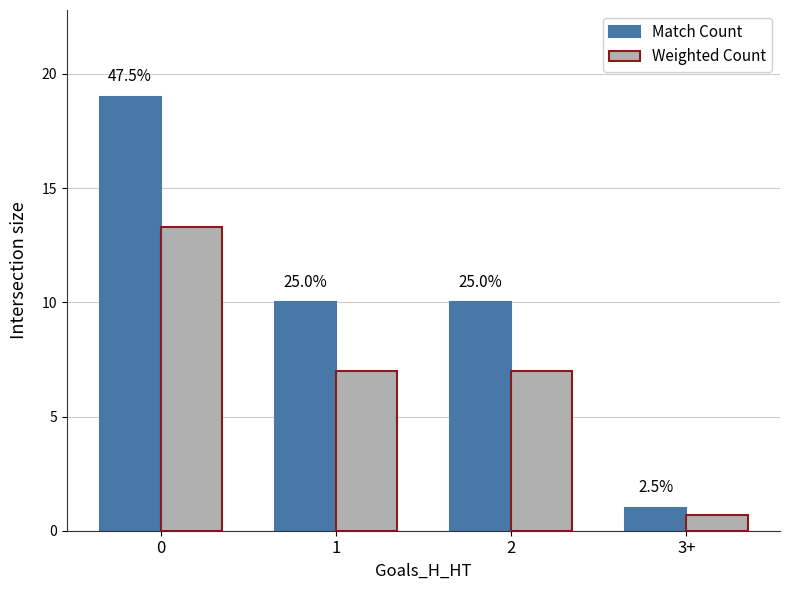

Is it true that Match Count equals 17.7 at 2?

False